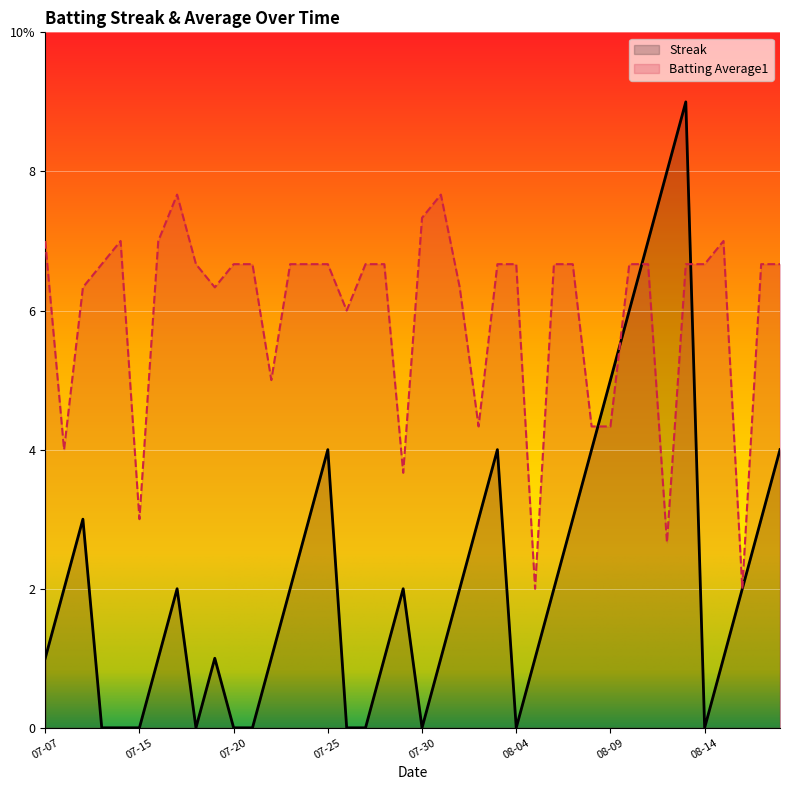

How many lines are shown in the chart?

2